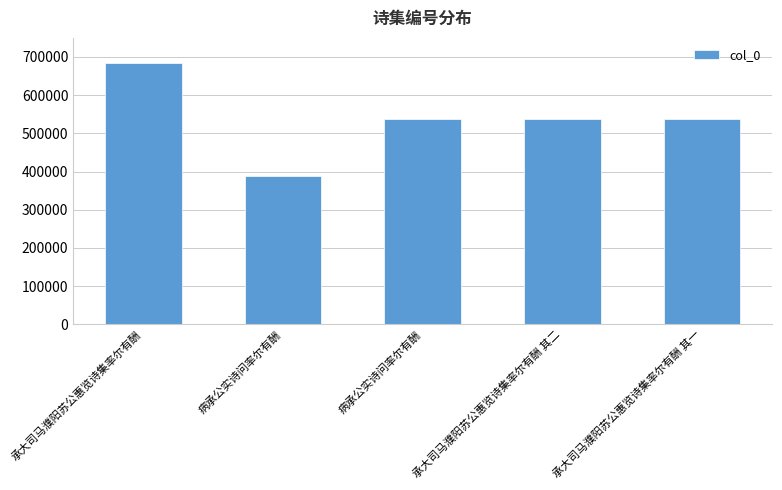

What is the label of the 2nd bar from the right?

承大司马濮阳苏公惠览诗集率尔有酬 其二